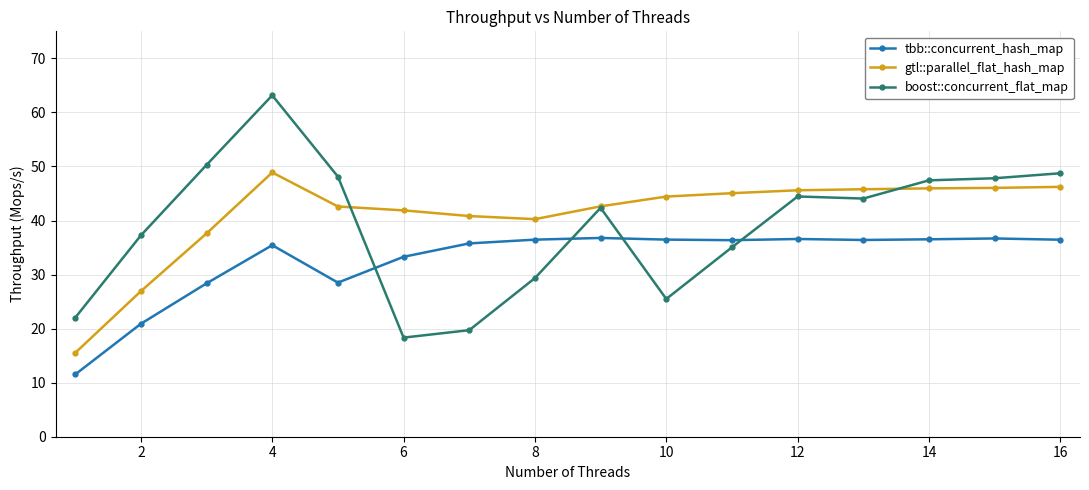

How many values in the gtl::parallel_flat_hash_map series are below 44?

8